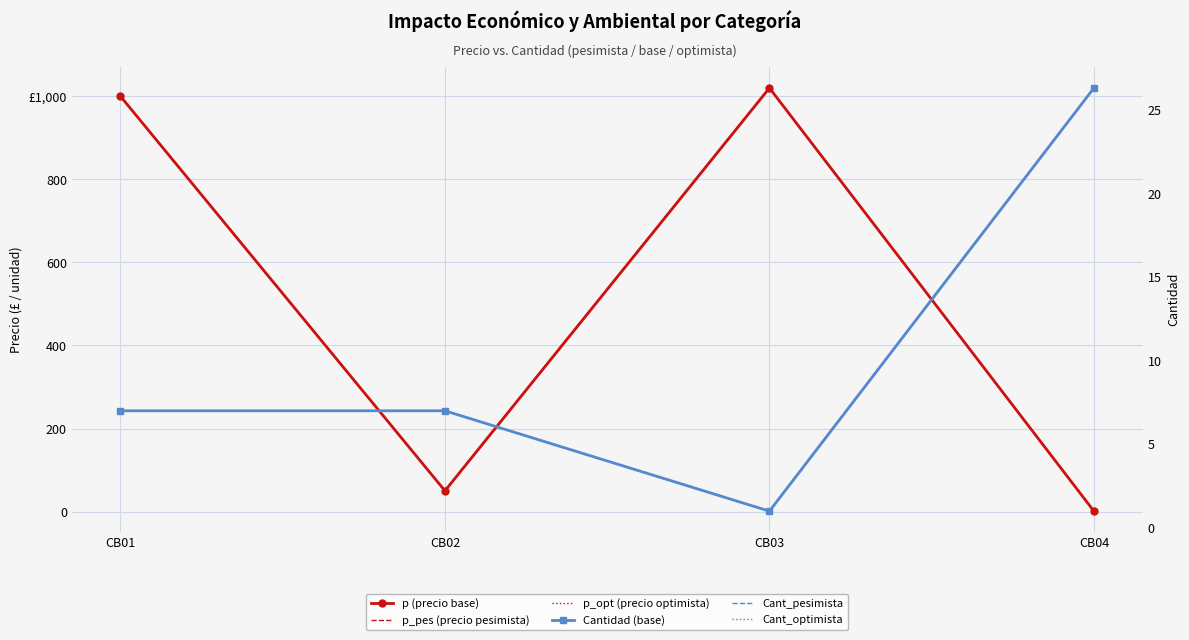

What is the difference between the Cant_pesimista values at CB01 and CB04?

19.3